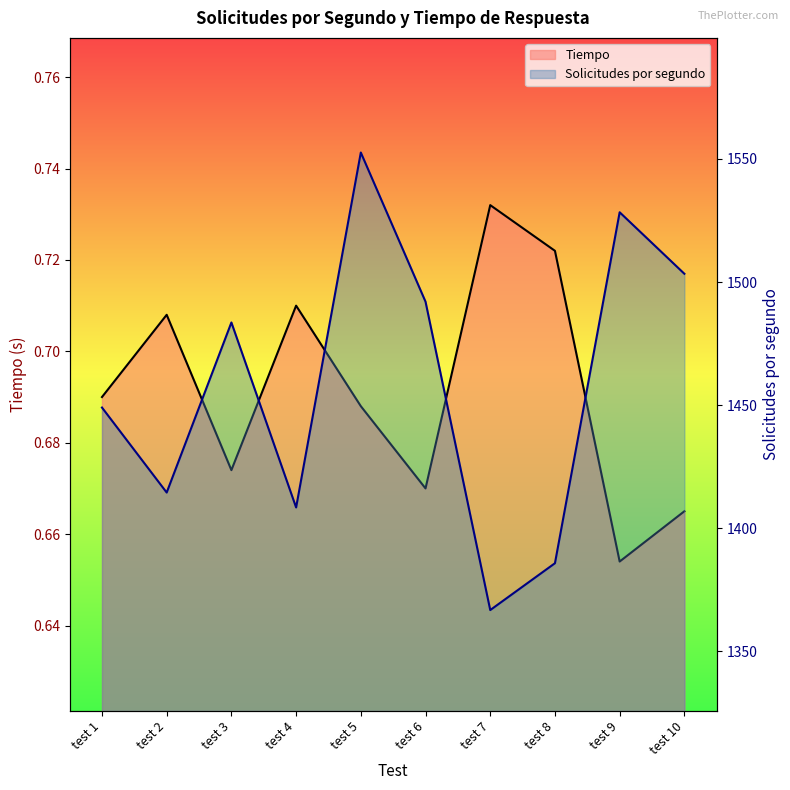

True or false: Solicitudes por segundo and Tiempo intersect in this chart.

False